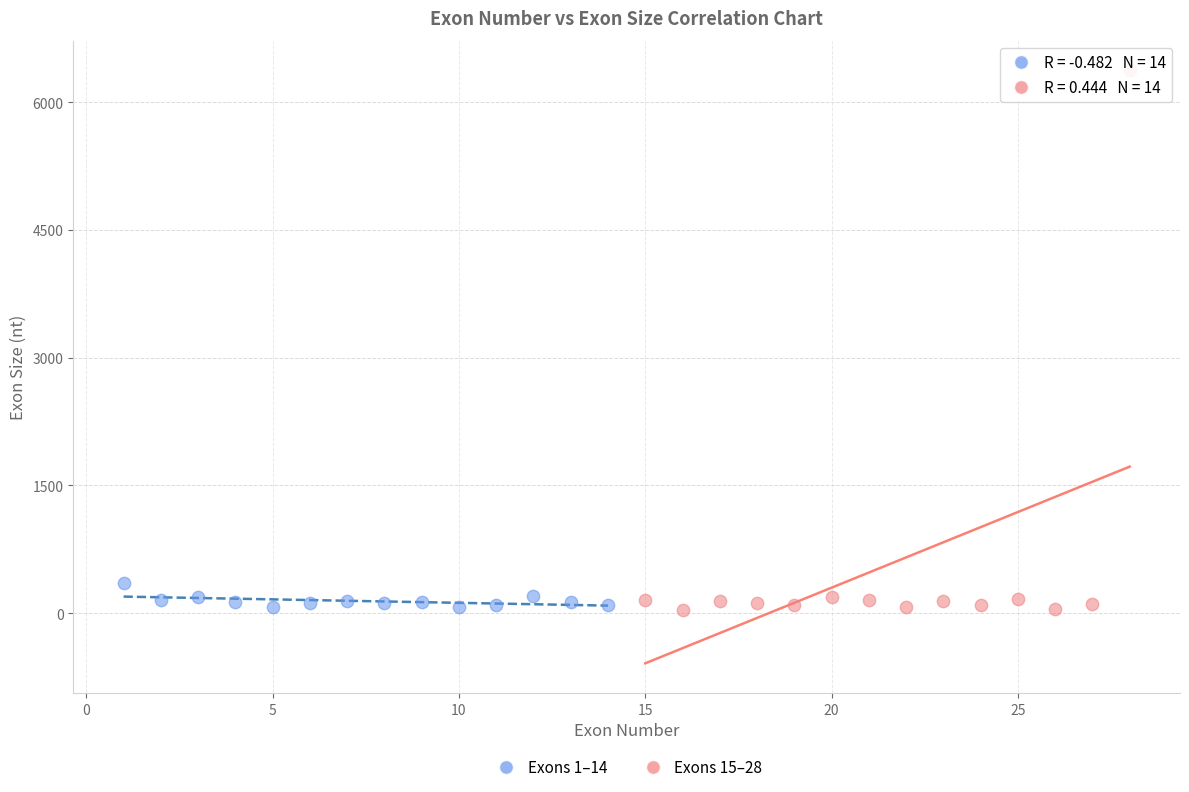

Which series reaches the maximum Y coordinate?

Exons 15–28